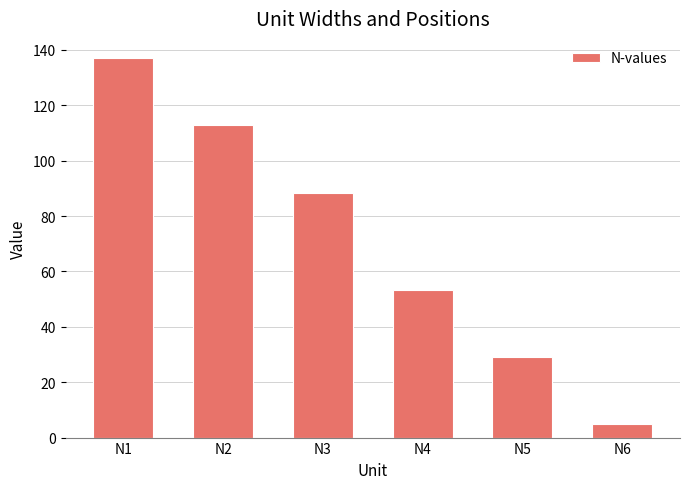

What is the minimum value shown in the chart?

4.8